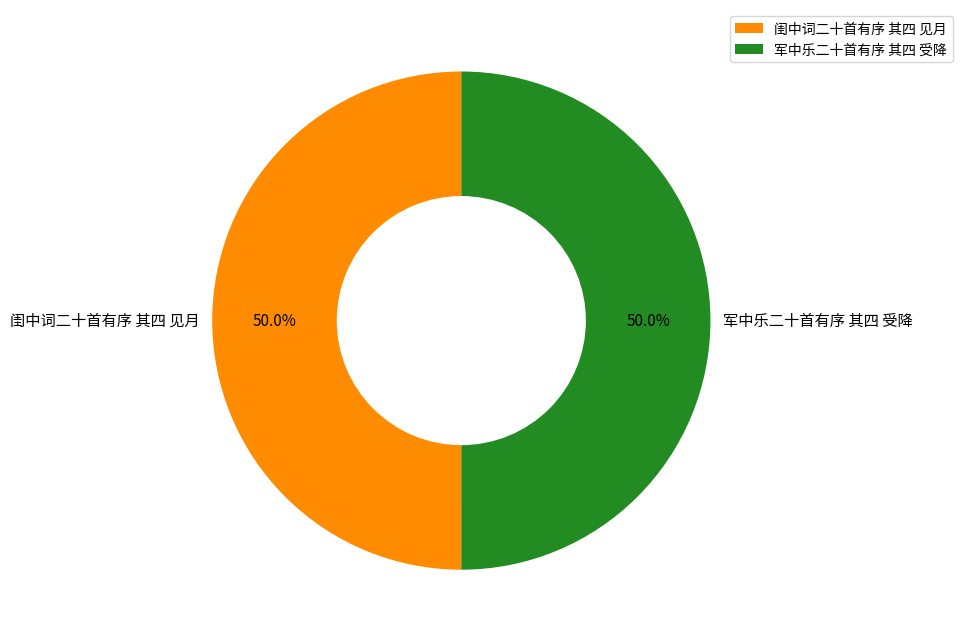

What is the ratio of the value at 闺中词二十首有序 其四 见月 to the value at 军中乐二十首有序 其四 受降?

1.0